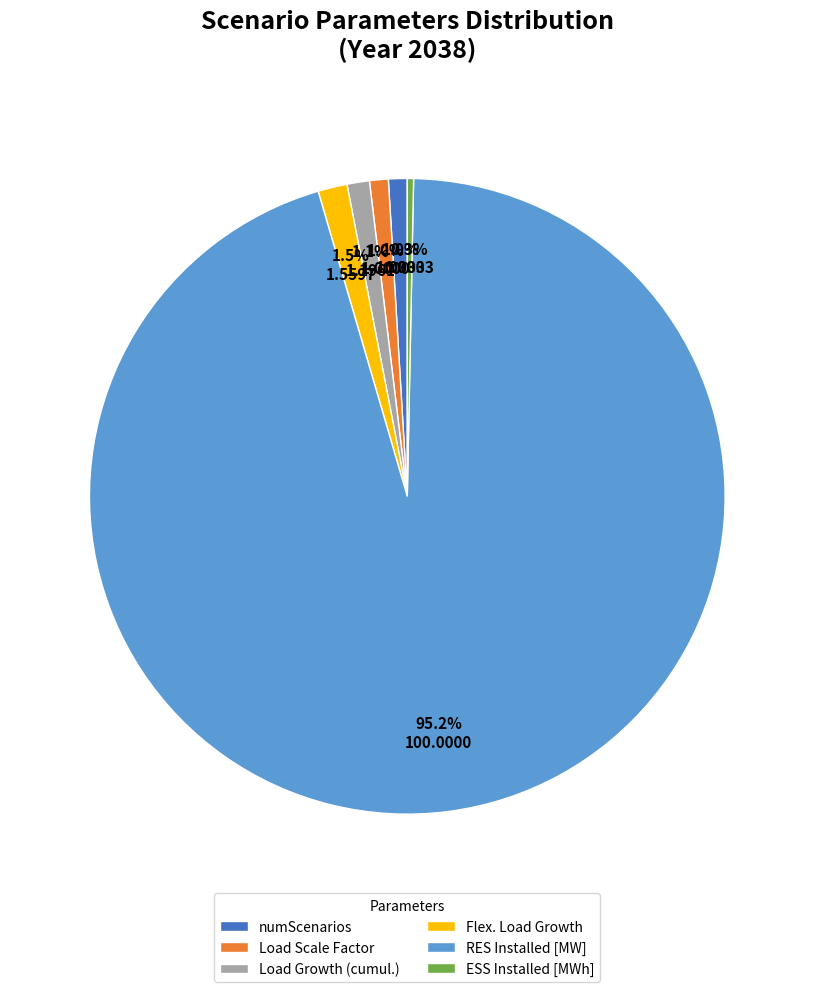

Does any single category account for the majority?

Yes